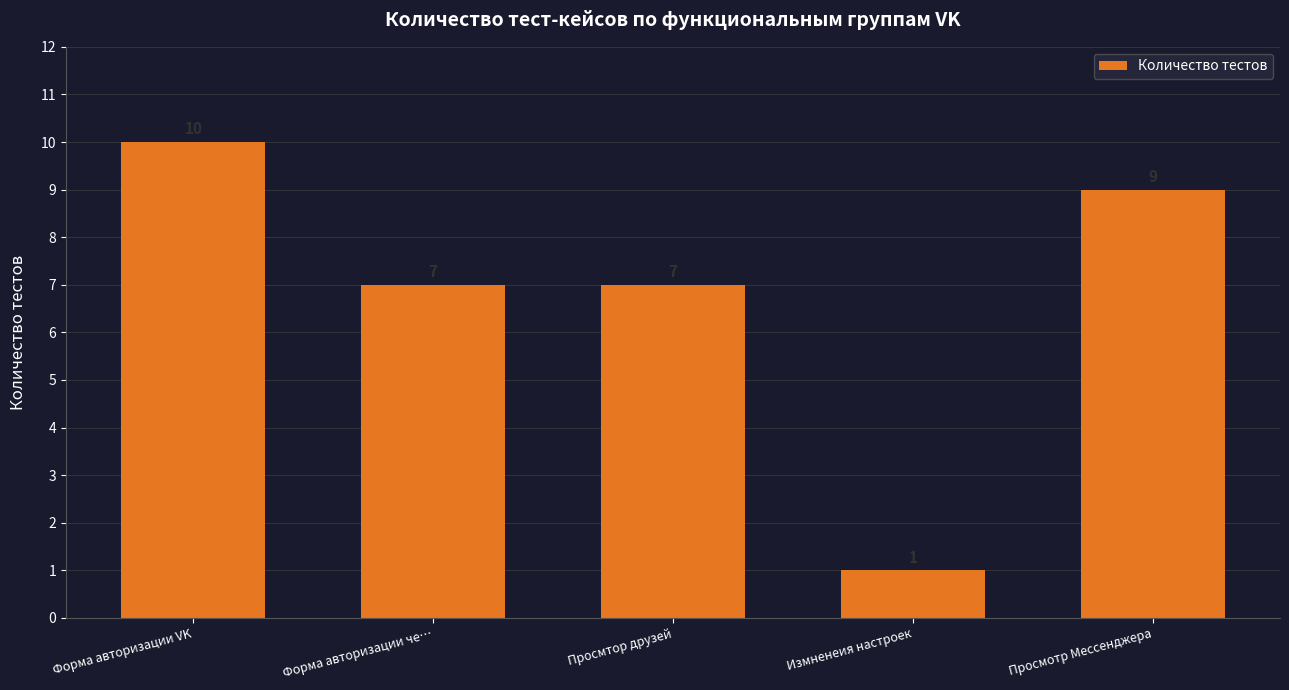

What is the approximate value at Просмотр Мессенджера?

9